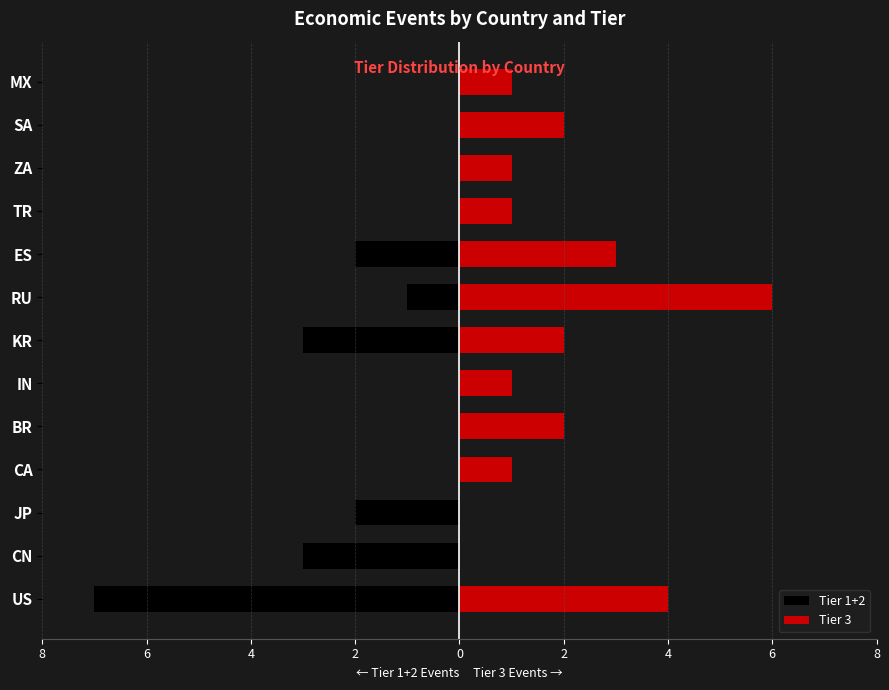

Does the chart contain stacked bars?

No